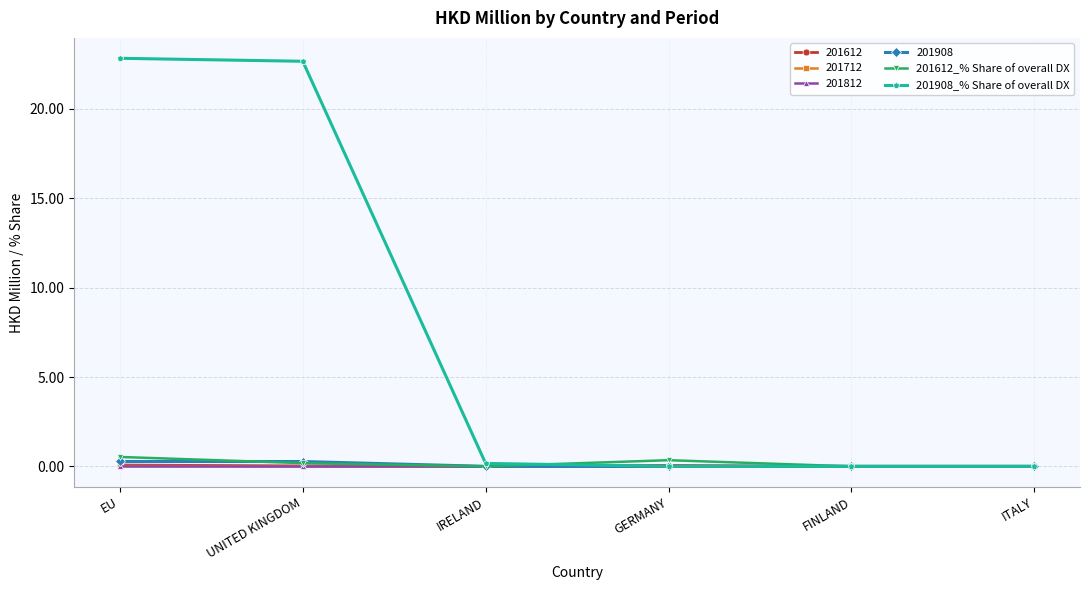

Which series has the widest spread of values?

201908_% Share of overall DX